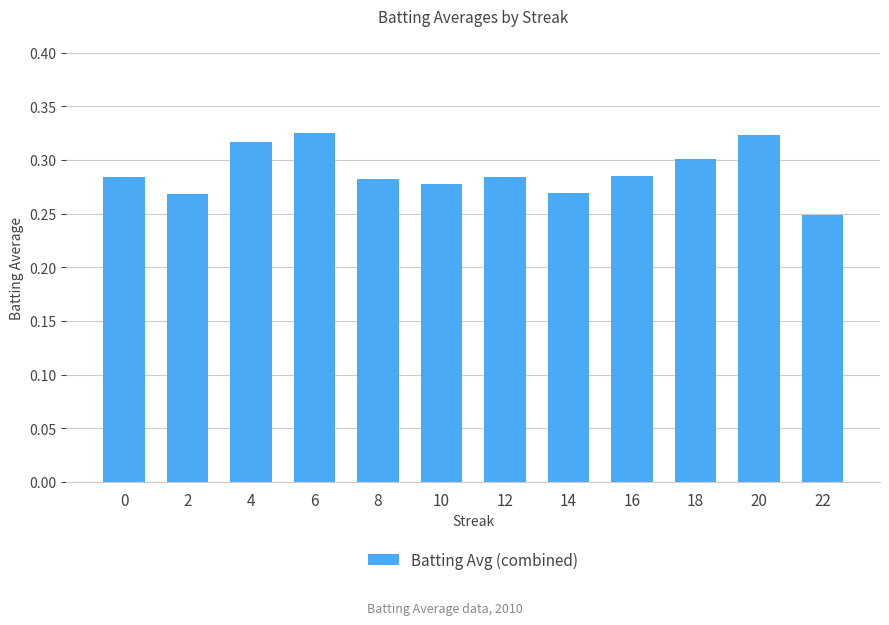

What is the difference between the maximum and minimum values?

0.1